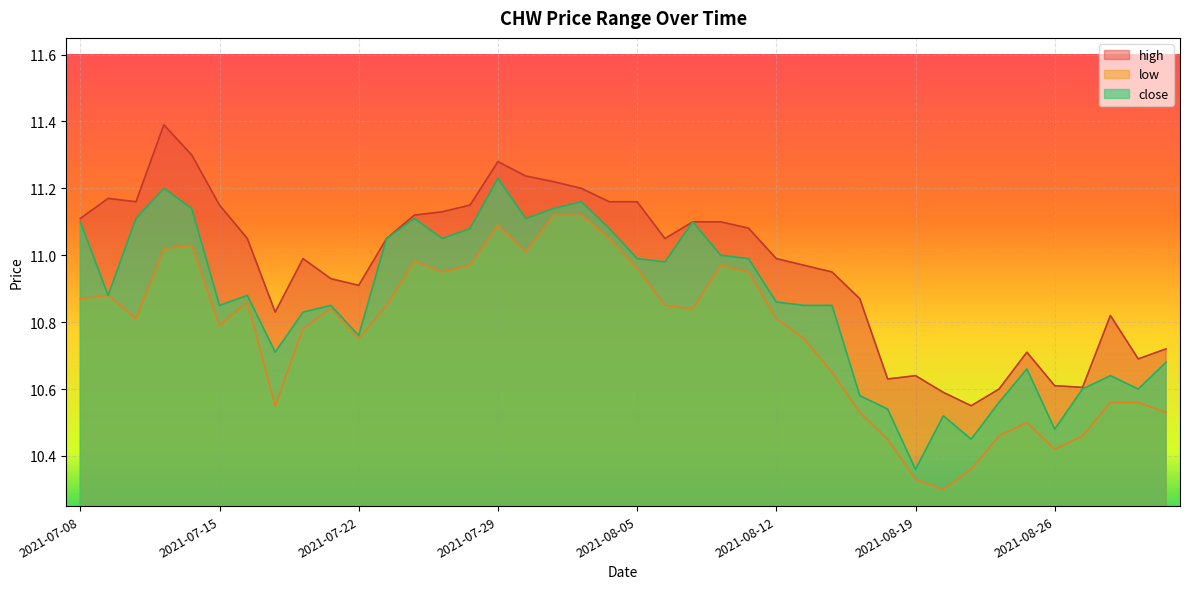

What is the lowest value of the close series?

10.4